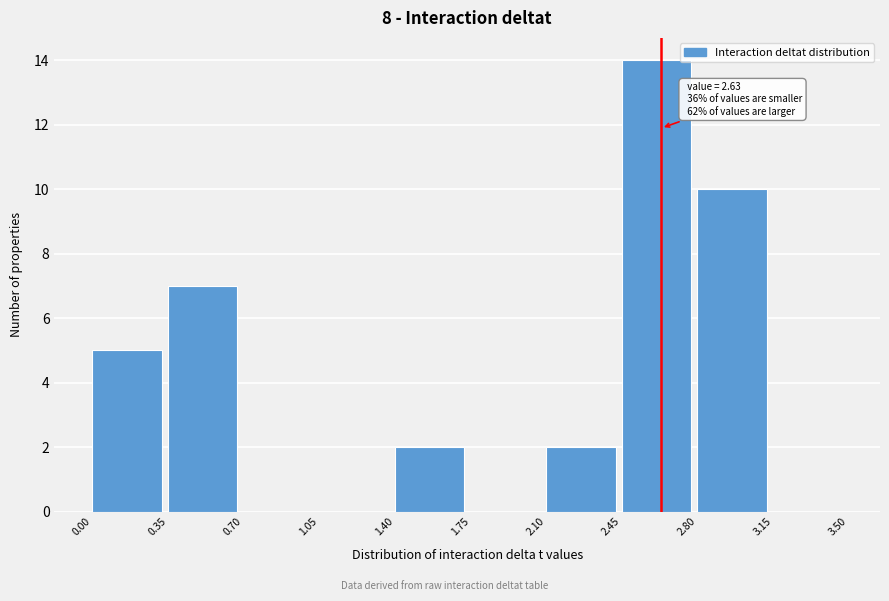

Which range on the x-axis has the tallest bar?

2.45 to 2.80